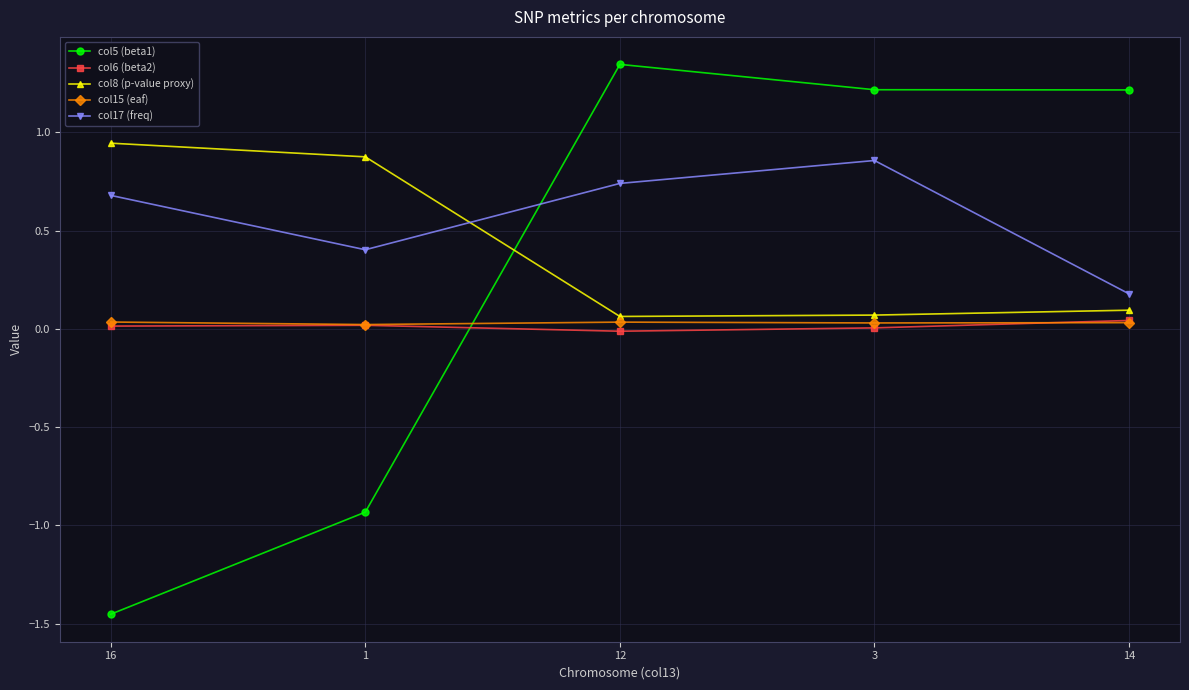

What is the spread (max minus min) of values at 16?

2.4